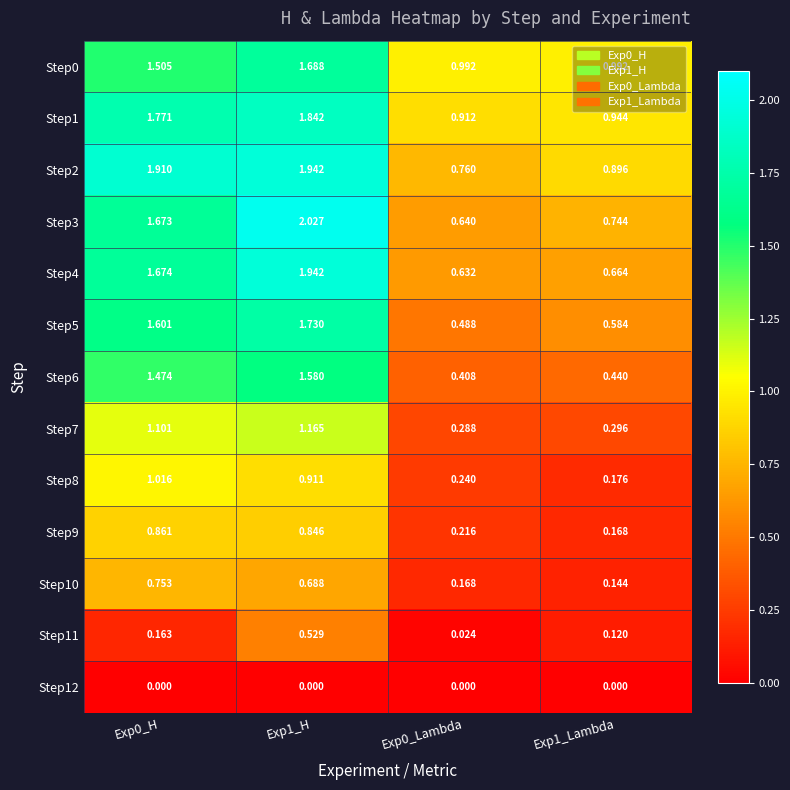

How many values in the Step7 series exceed 1?

2